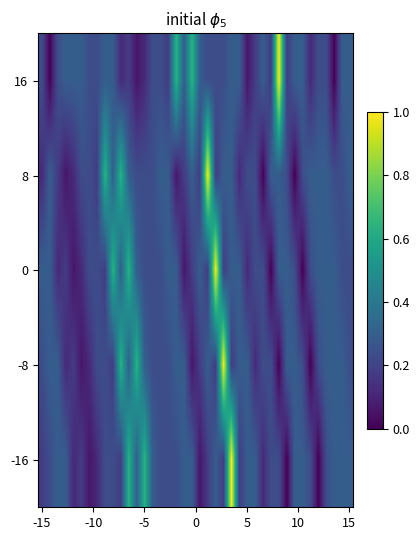

At how many categories does at least one series exceed 0?

40